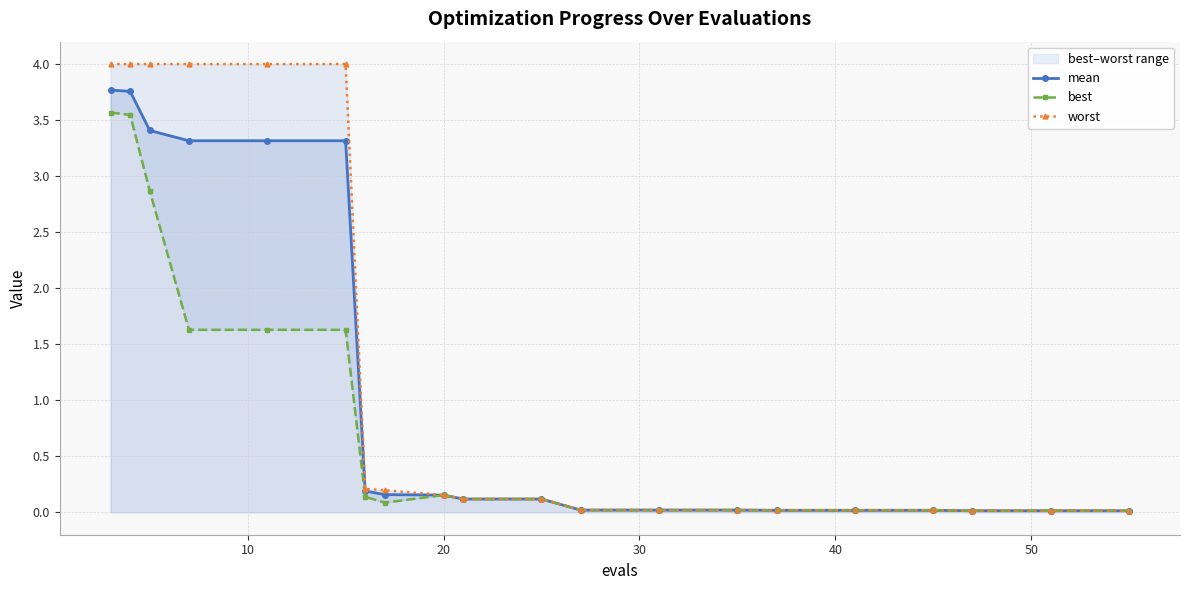

True or false: best and worst intersect in this chart.

False